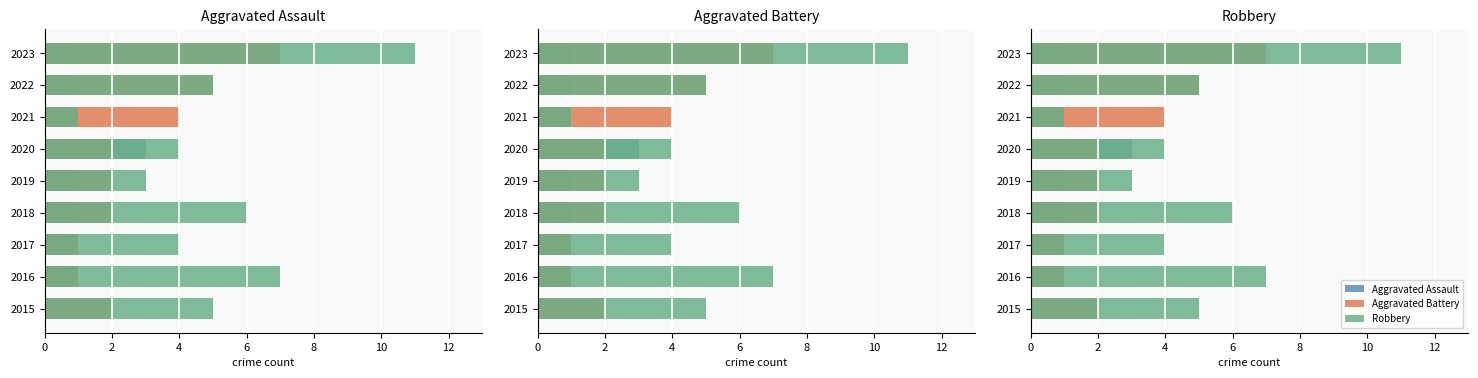

True or false: Aggravated Battery has a value of 2 at 2020.

True